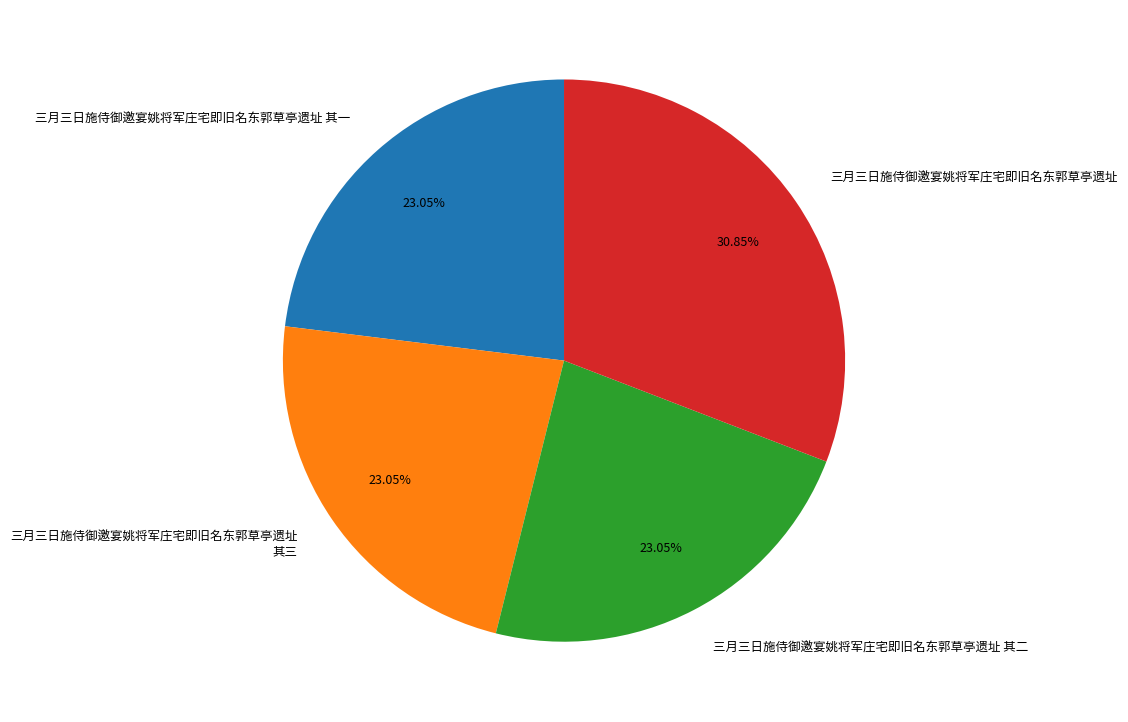

True or false: 三月三日施侍御邀宴姚将军庄宅即旧名东郭草亭遗址 其三 accounts for 23% of the total.

True